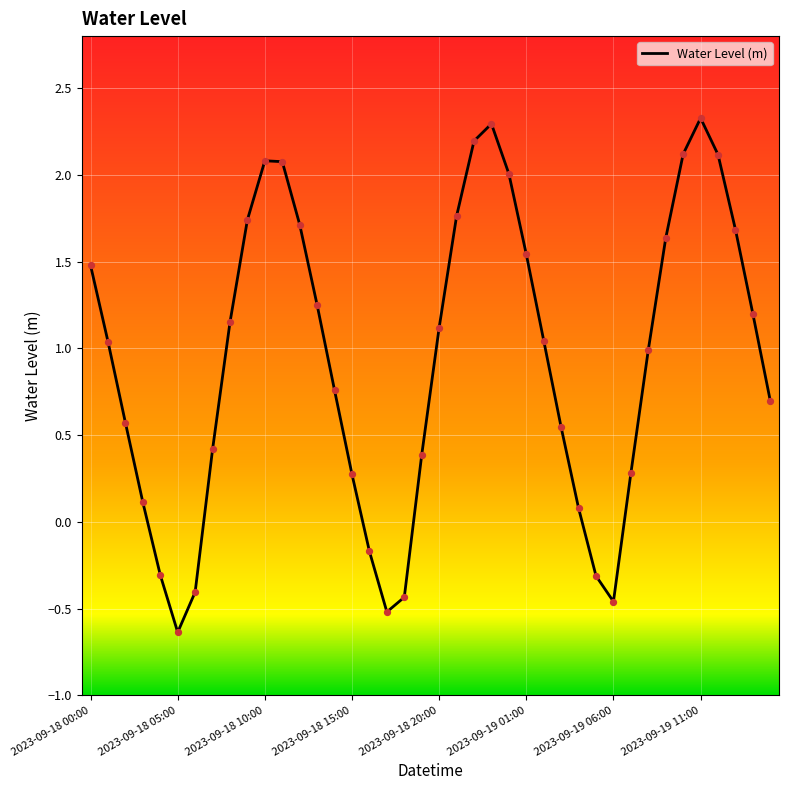

What is the difference between the maximum and minimum values?

3.0